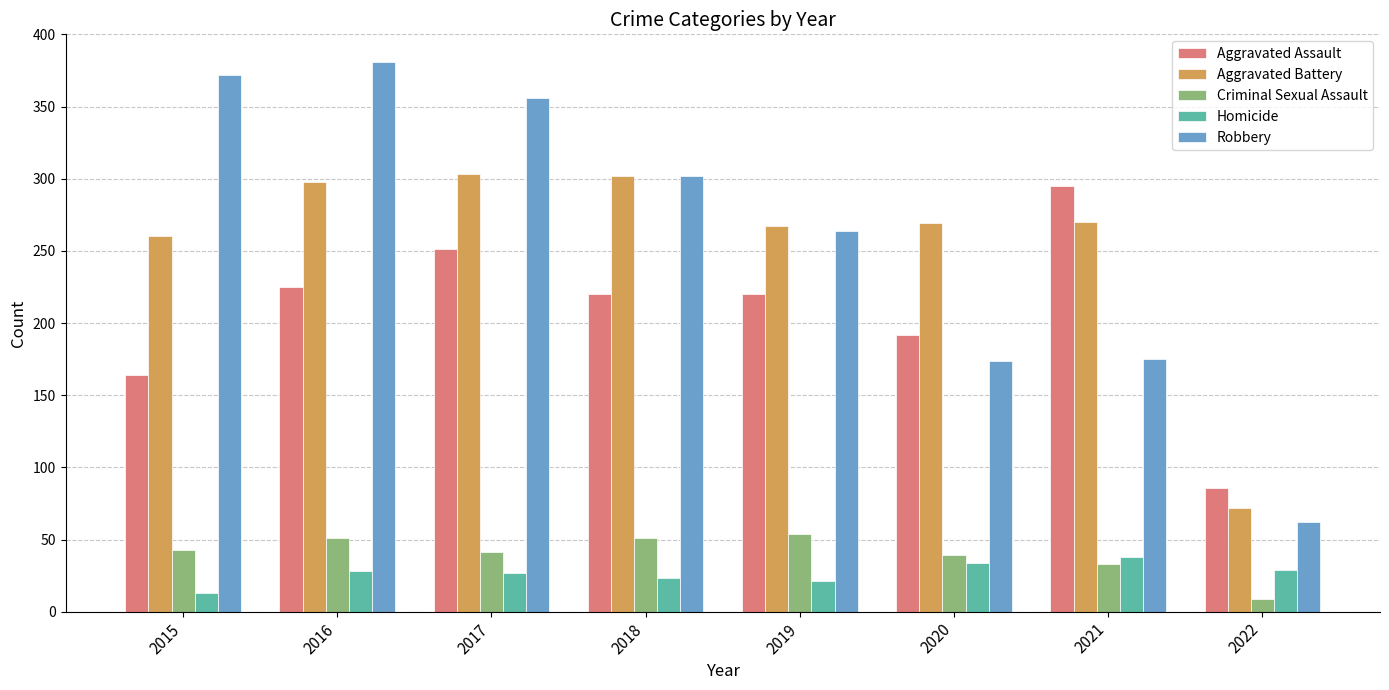

What is the minimum value for Criminal Sexual Assault?

9